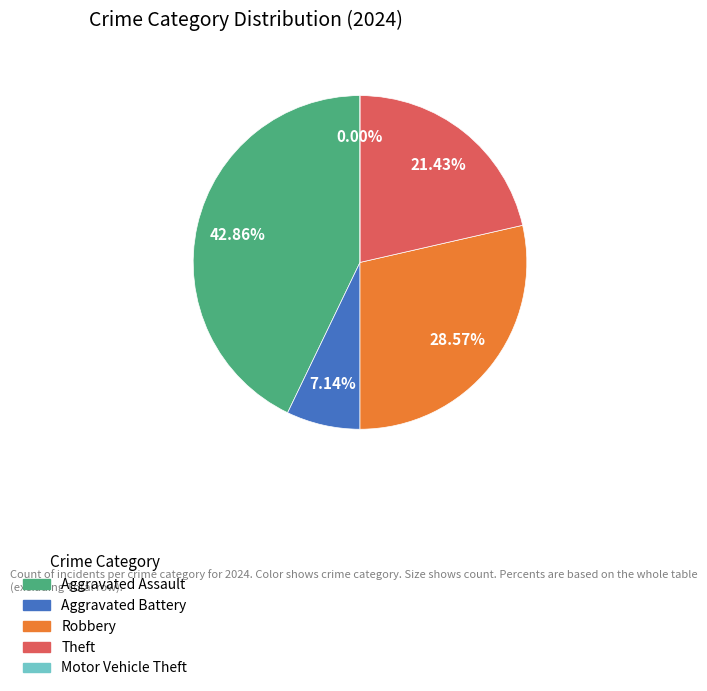

Approximately how many times larger is the value at Theft compared to Aggravated Assault?

0.5